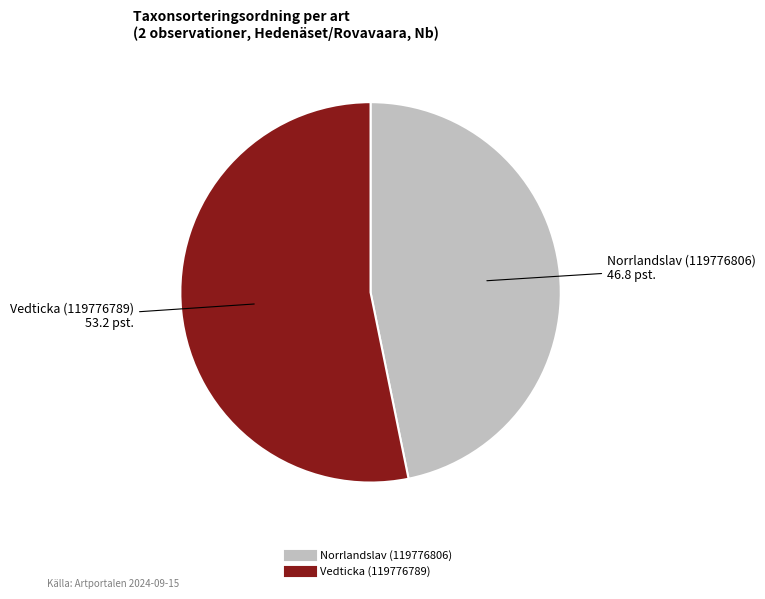

Combined, do Norrlandslav (119776806) and Vedticka (119776789) account for over 50%?

Yes